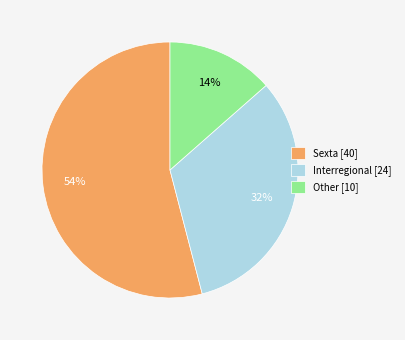

Is the sum of Other [10] and Sexta [40] greater than half?

Yes